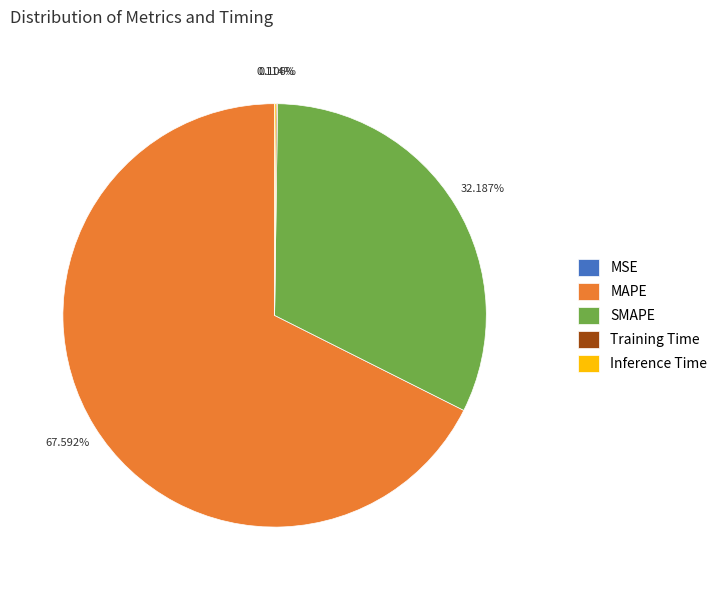

Which slice is the largest?

MAPE